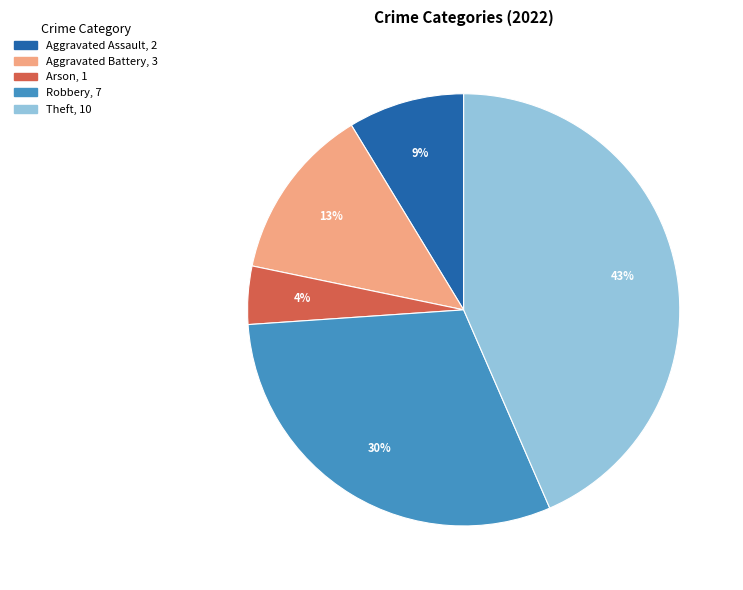

To the nearest percent, what is the combined percentage of Aggravated Assault and Aggravated Battery?

22%